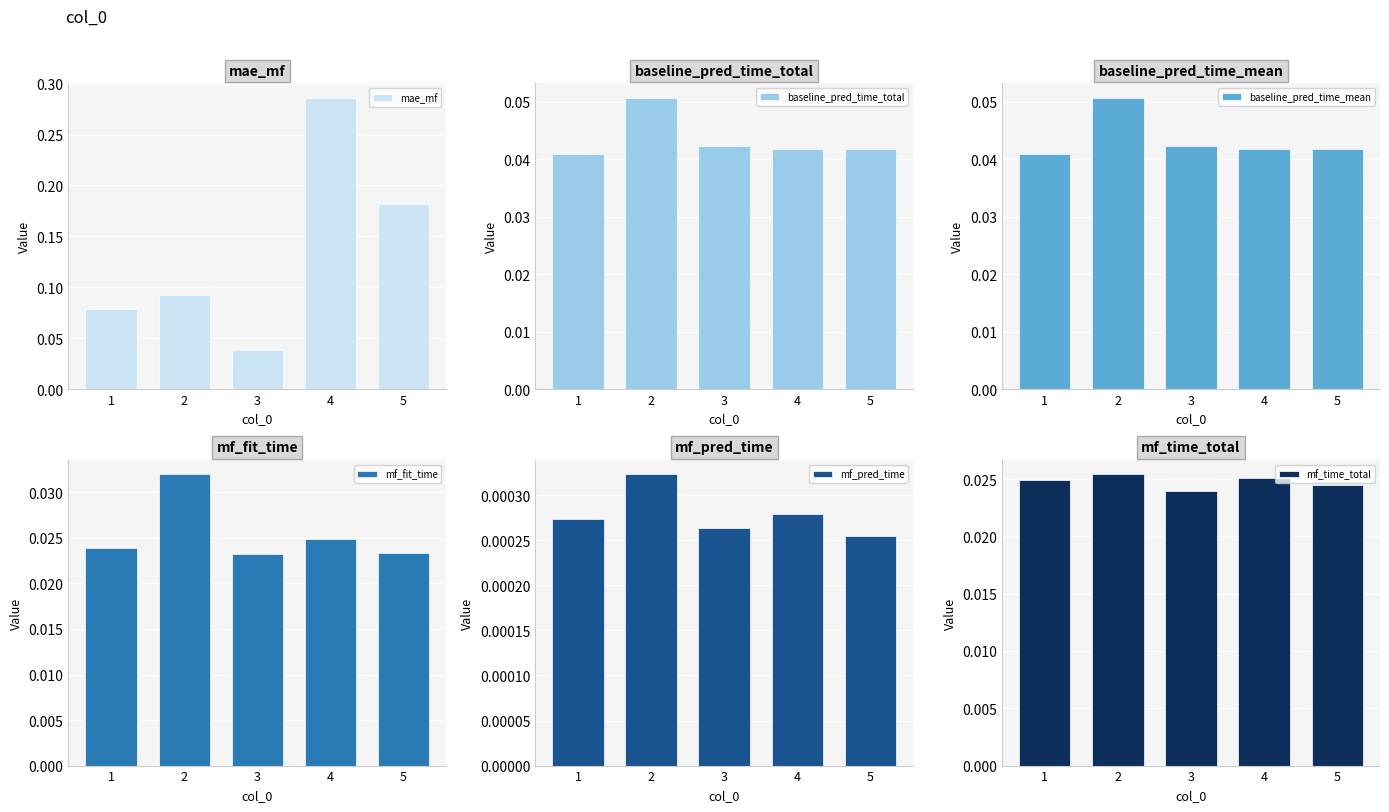

Reading left to right, transcribe all the data shown in this chart.

mae_mf: 0.1	0.1	0.0	0.3	0.2
baseline_pred_time_total: 0.0	0.1	0.0	0.0	0.0
baseline_pred_time_mean: 0.0	0.1	0.0	0.0	0.0
mf_fit_time: 0.0	0.0	0.0	0.0	0.0
mf_pred_time: 0.0	0.0	0.0	0.0	0.0
mf_time_total: 0.0	0.0	0.0	0.0	0.0